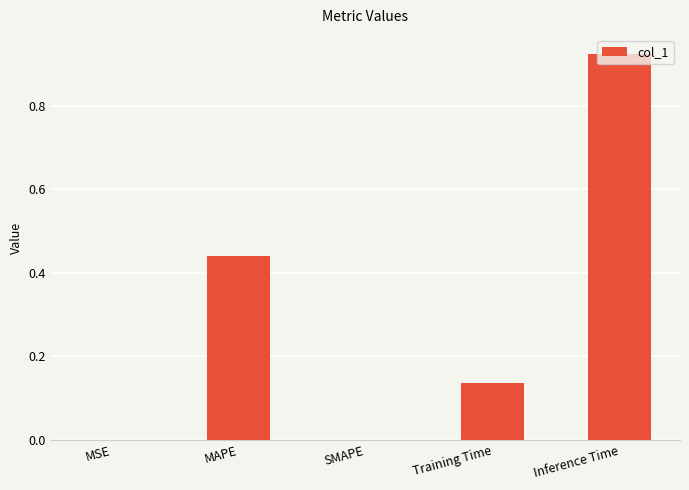

Which category has the highest value across all series?

Inference Time